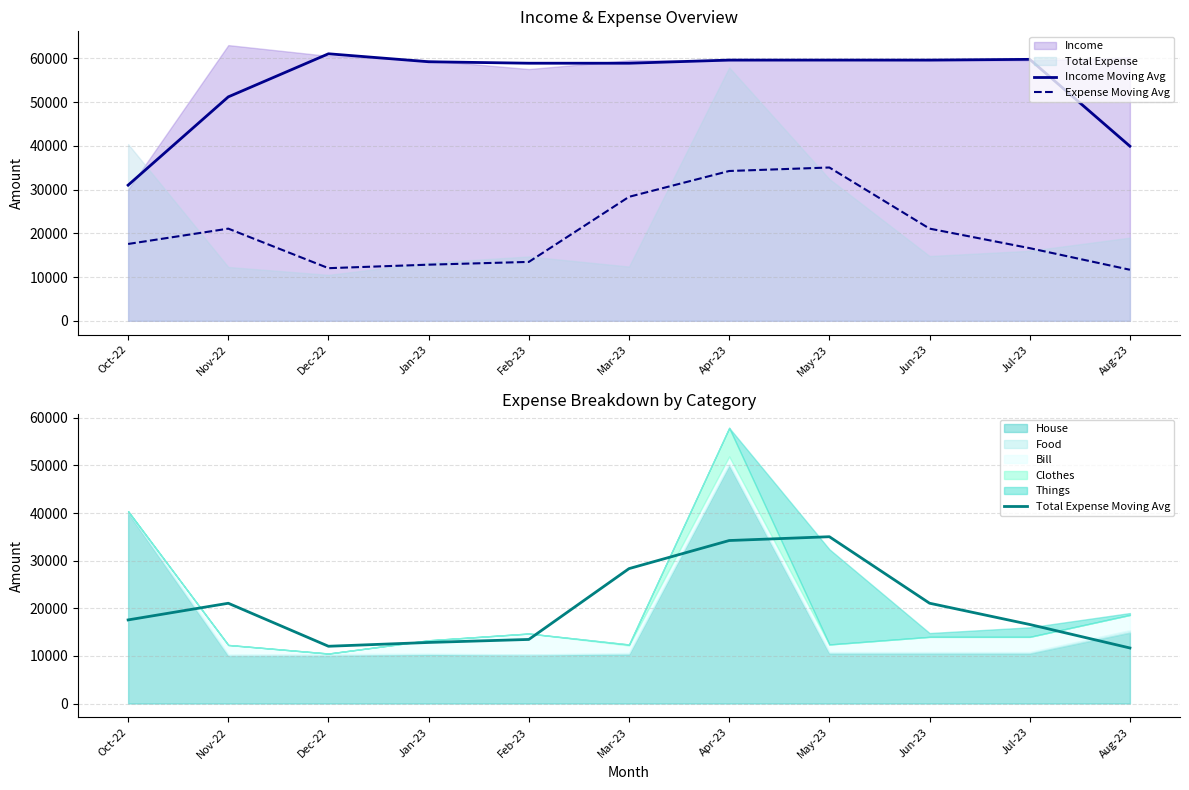

True or false: Expense Moving Avg and Total Expense Moving Avg intersect in this chart.

False